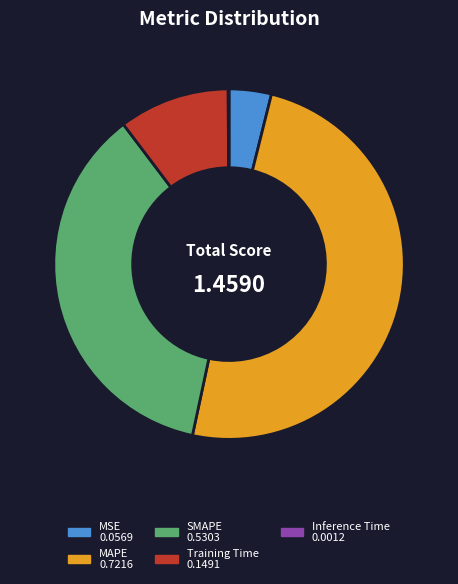

Does MAPE account for over 50% of the chart?

No